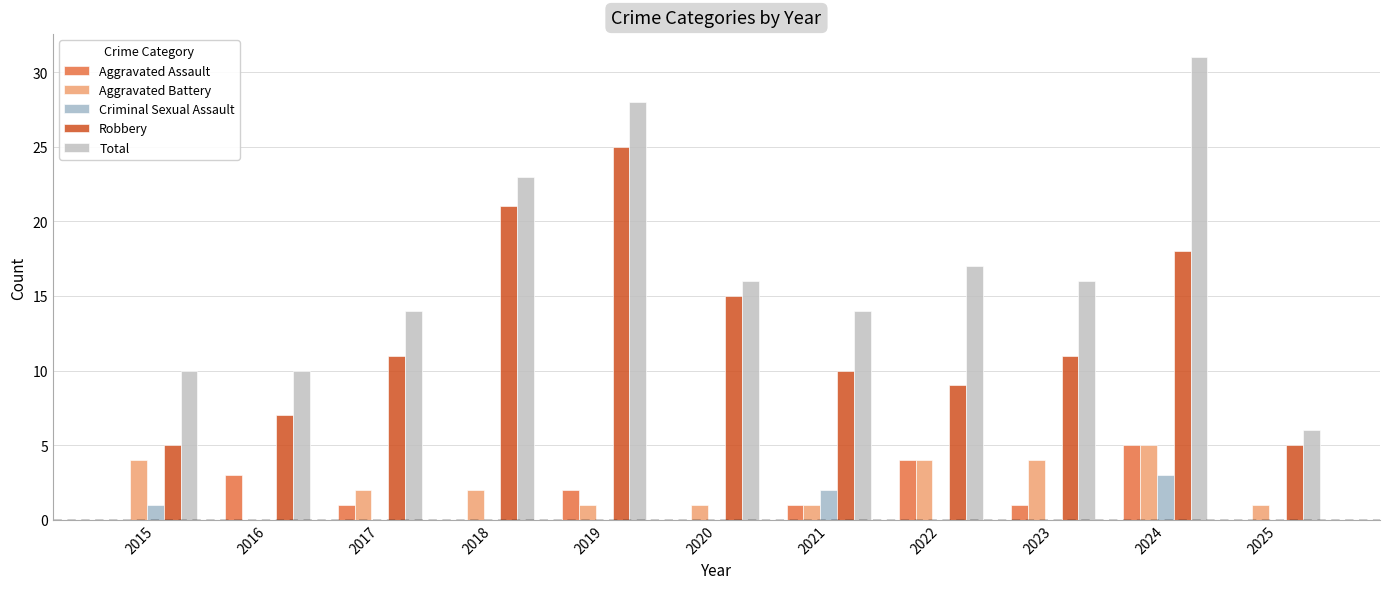

What is the sum of all Criminal Sexual Assault values?

6